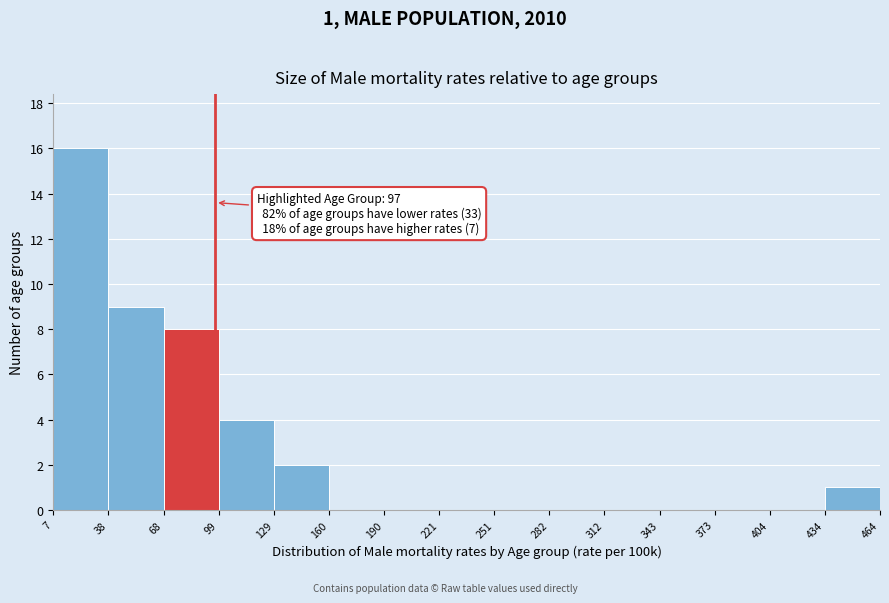

Which range on the x-axis has the tallest bar?

7 to 38